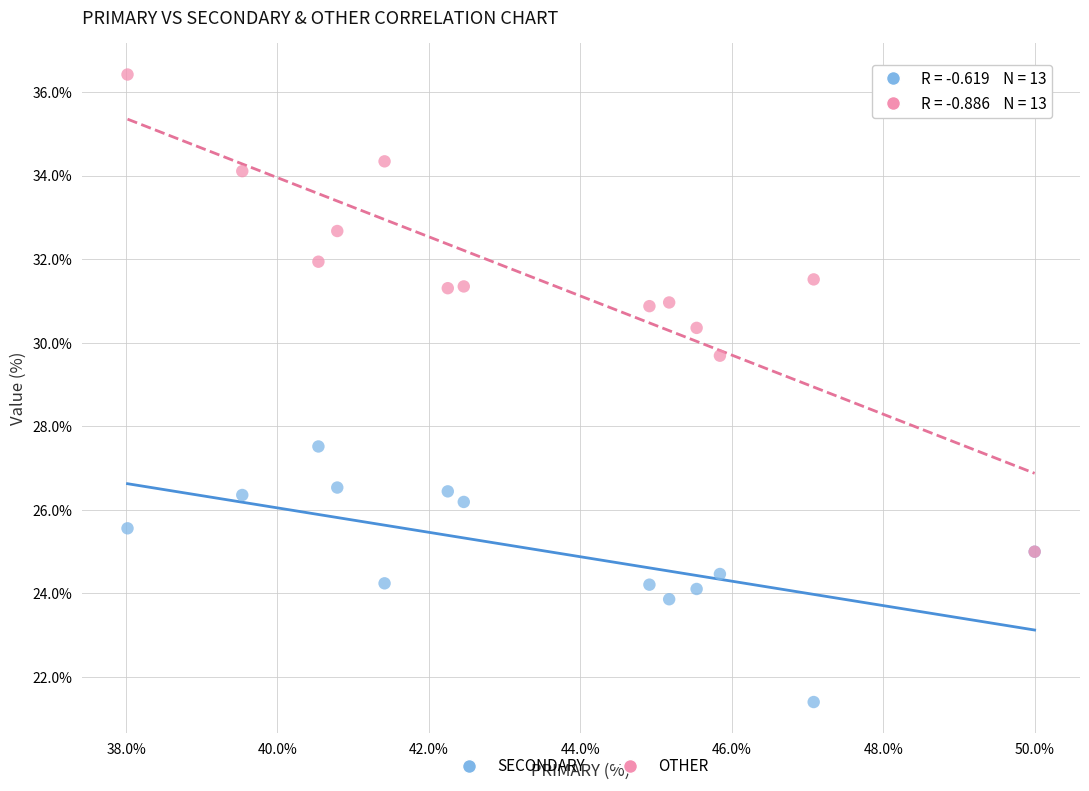

Which series has the widest spread of Y values?

OTHER